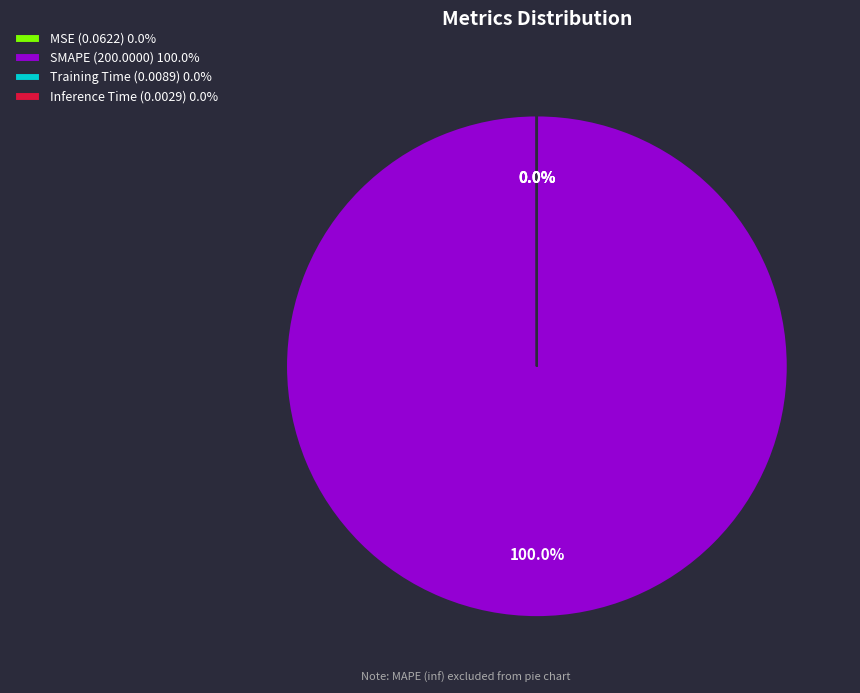

Which slice represents more than half of the pie?

SMAPE